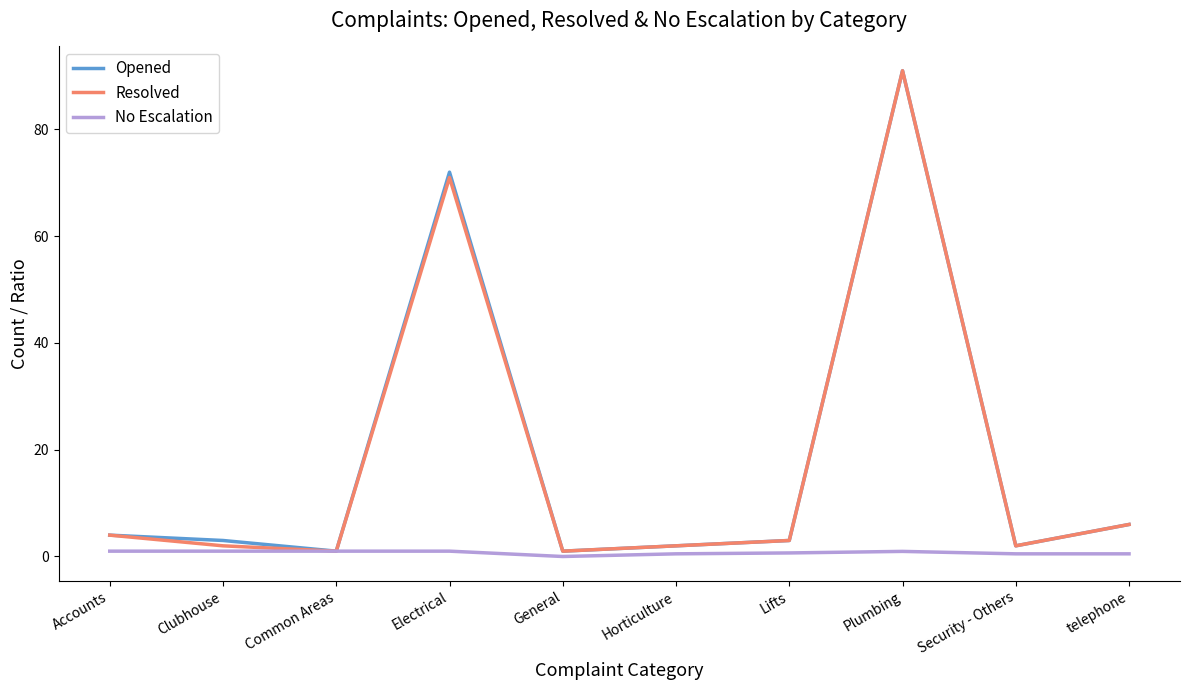

Which category has the highest value across all series?

Plumbing